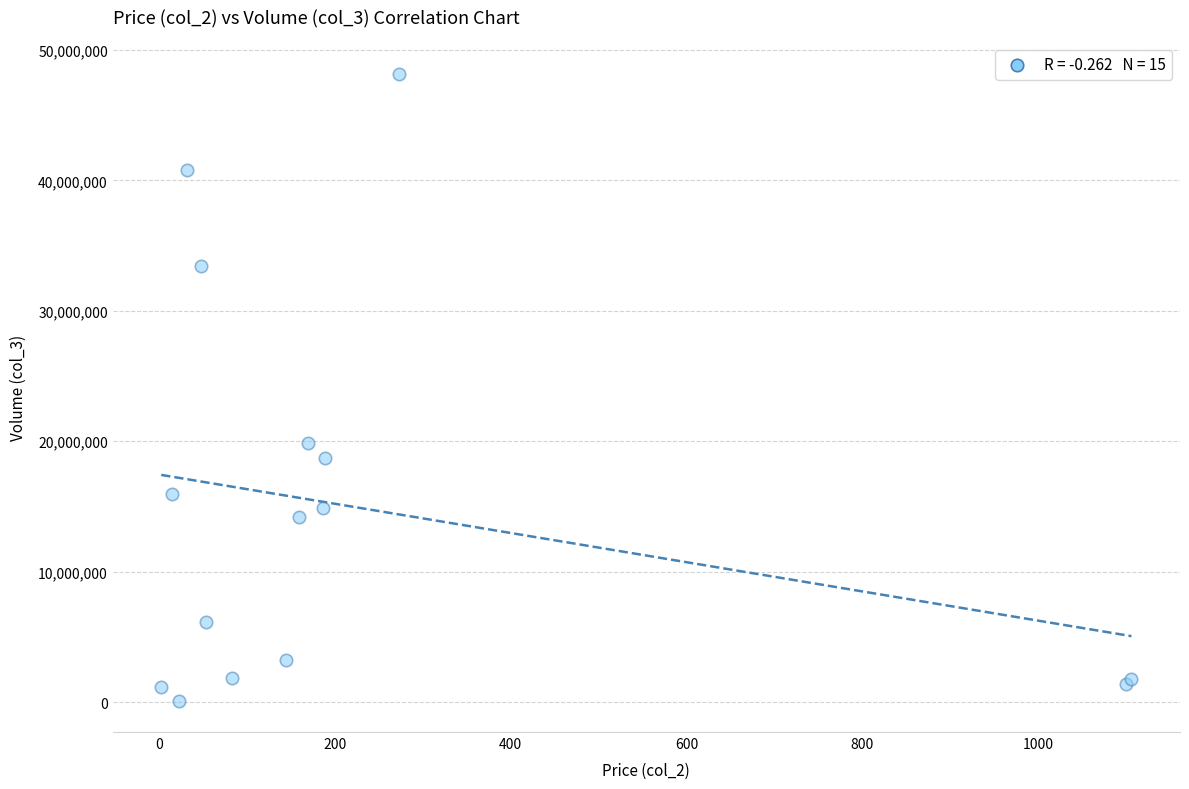

What Y value in the scatter plot is closest to 24136849?

19876008